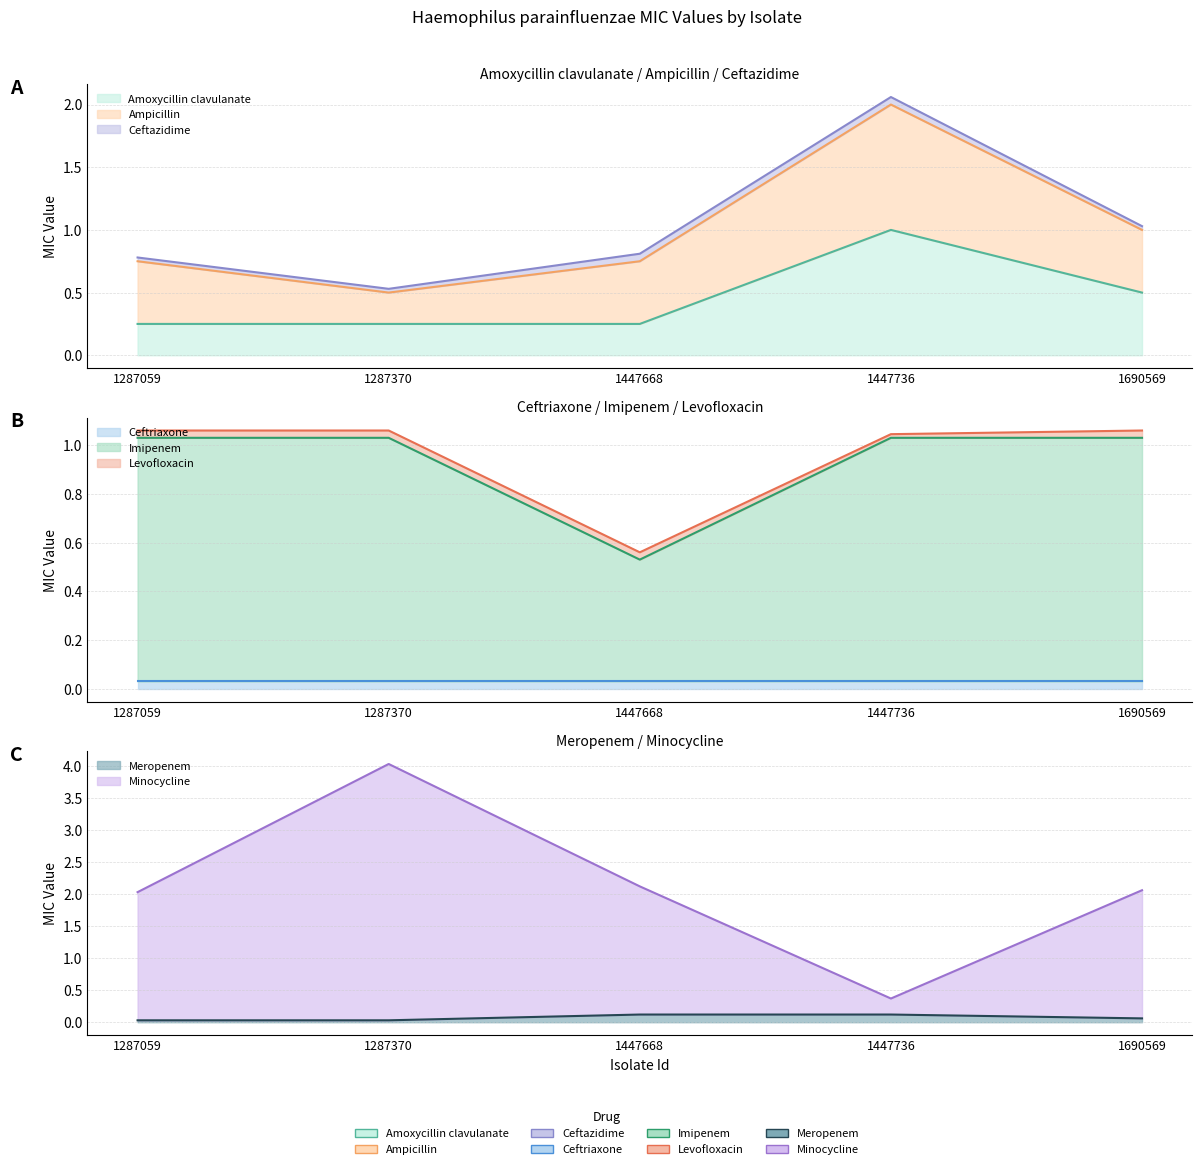

Which series has the largest total across all categories?

Minocycline